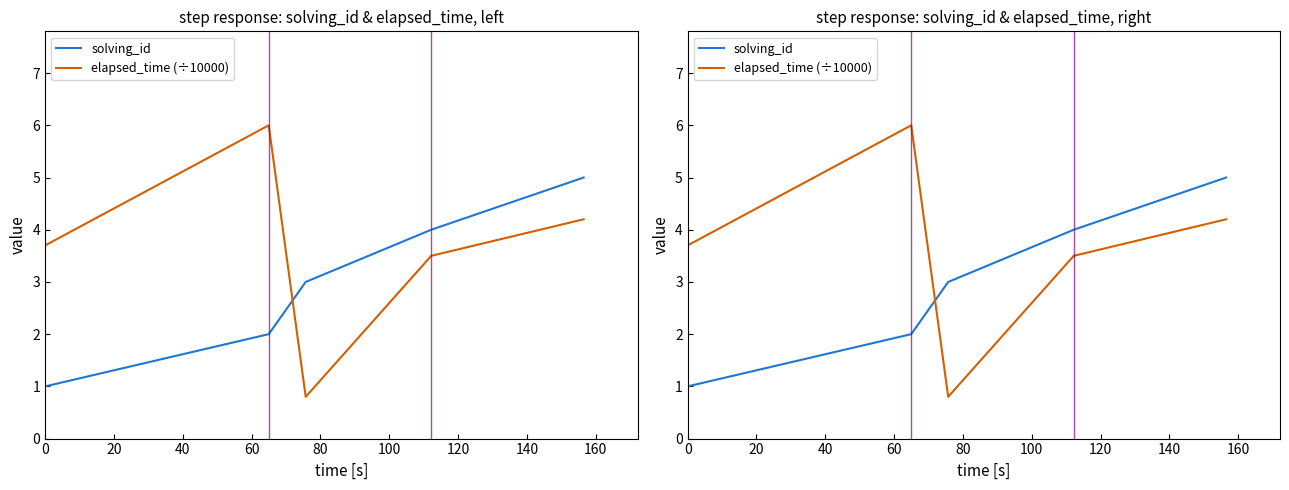

What is the value of the solving_id point at the 5th from the left?

5.0